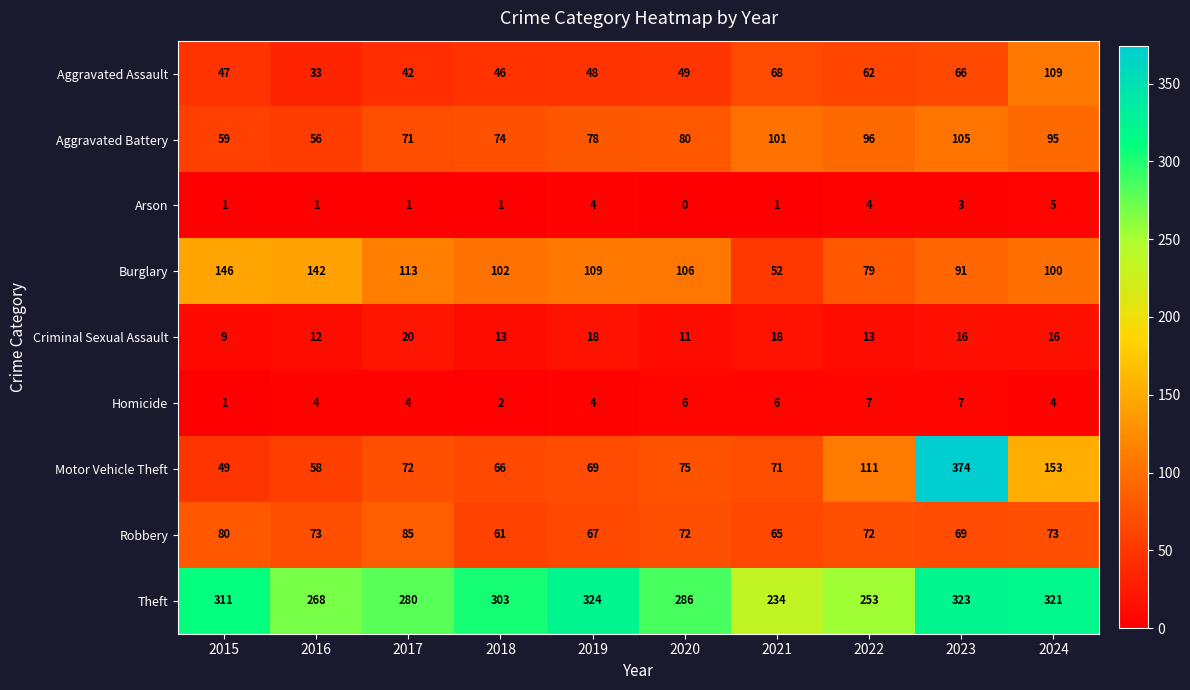

Is it true that Theft equals 485 at 2020?

False